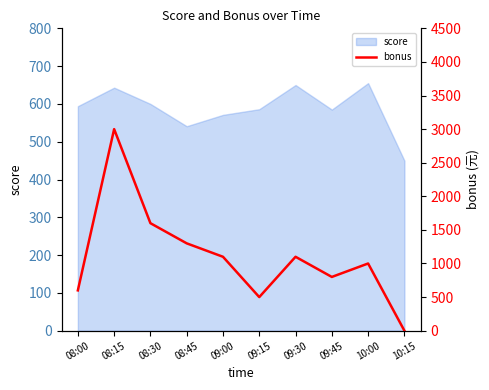

The value at 09:30 is 1100. True or false?

True